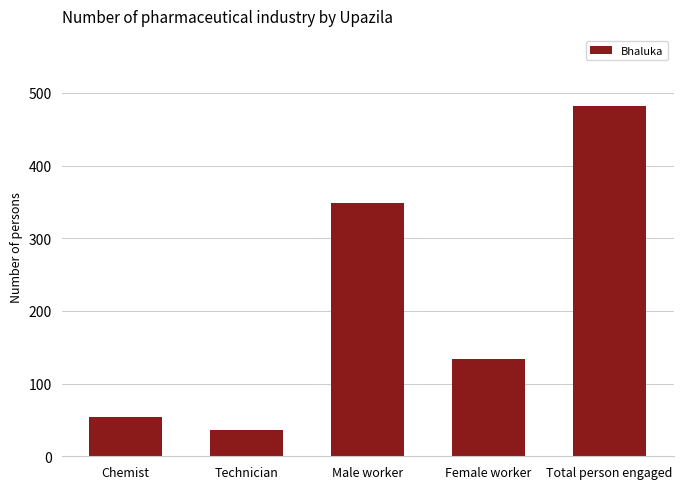

Which label corresponds to the largest value in the chart?

Total person engaged